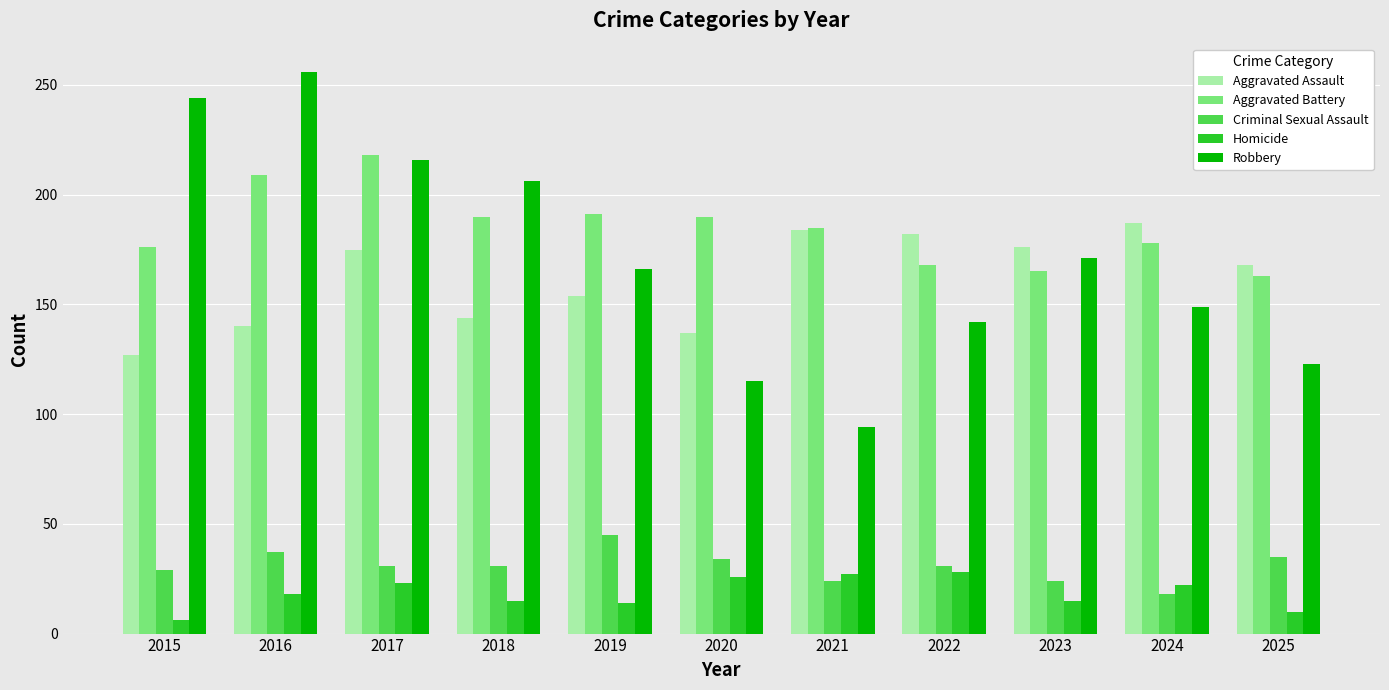

Does the chart contain stacked bars?

No